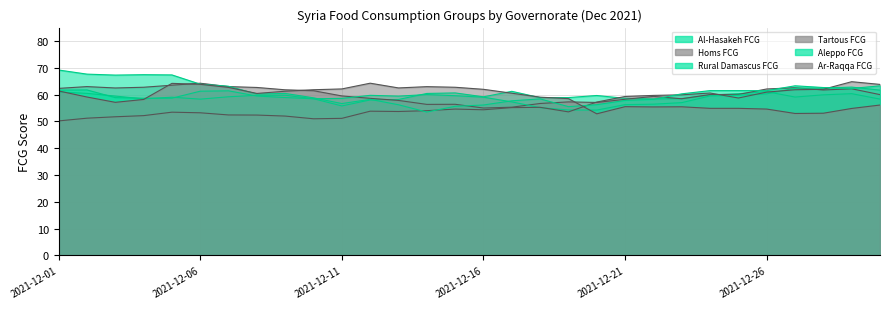

What is the difference between the maximum and minimum values in the Rural Damascus FCG series?

8.6